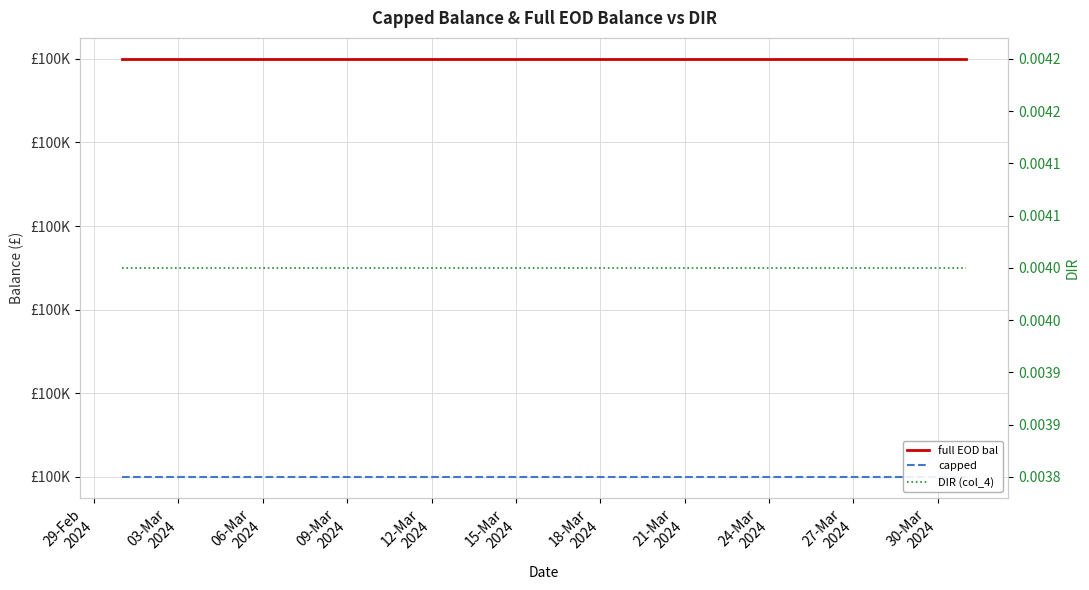

At which label is full EOD bal closest to 100100?

29-Feb
2024